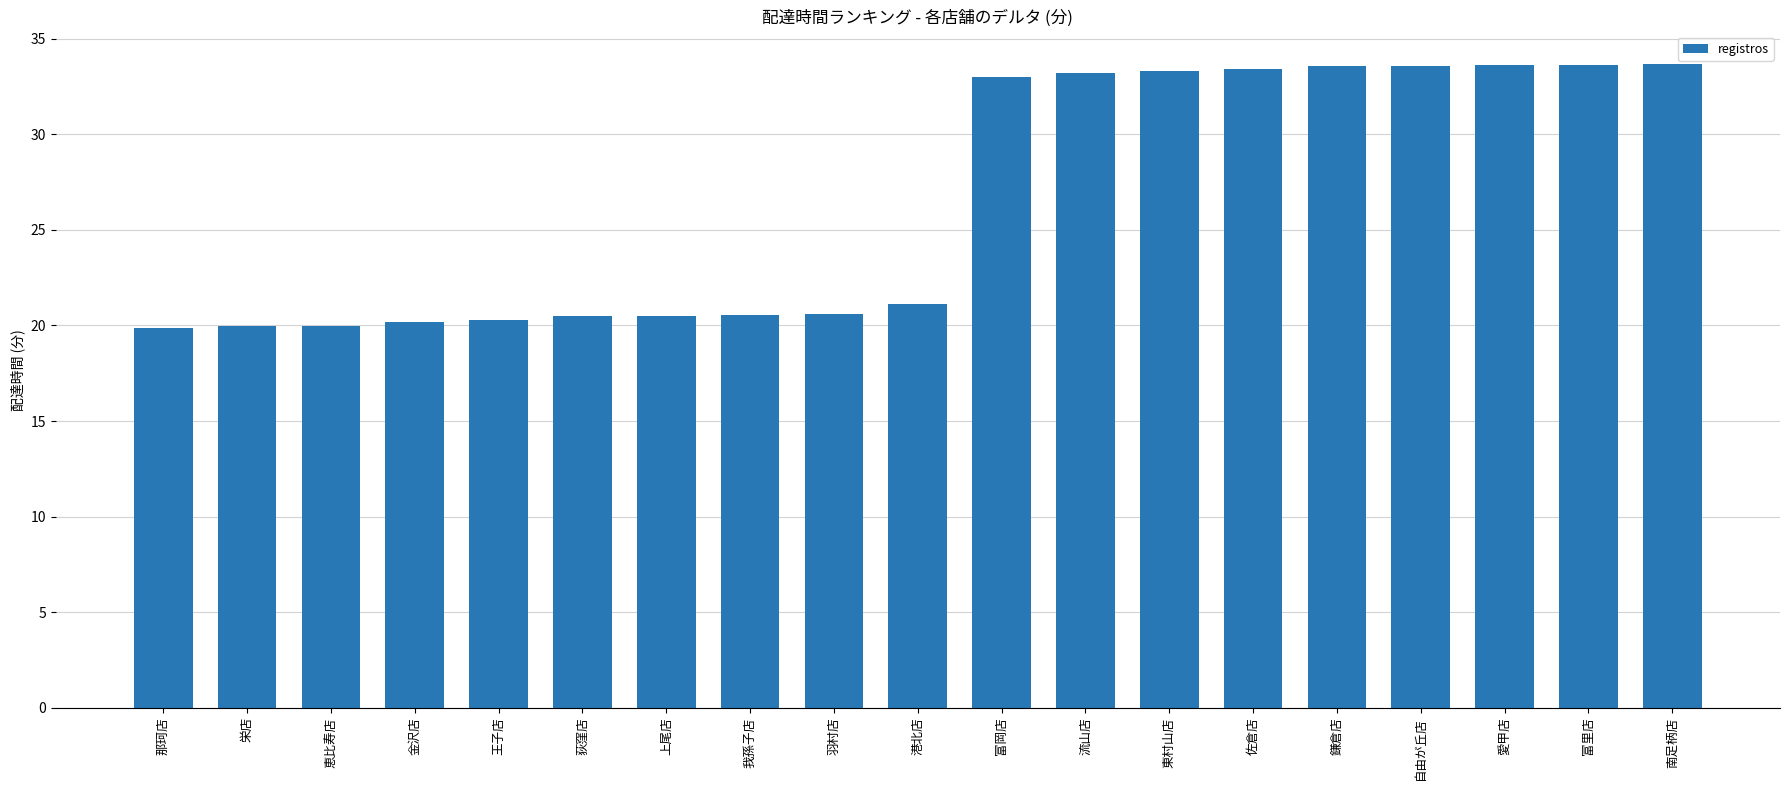

What position from the right is 富岡店?

9